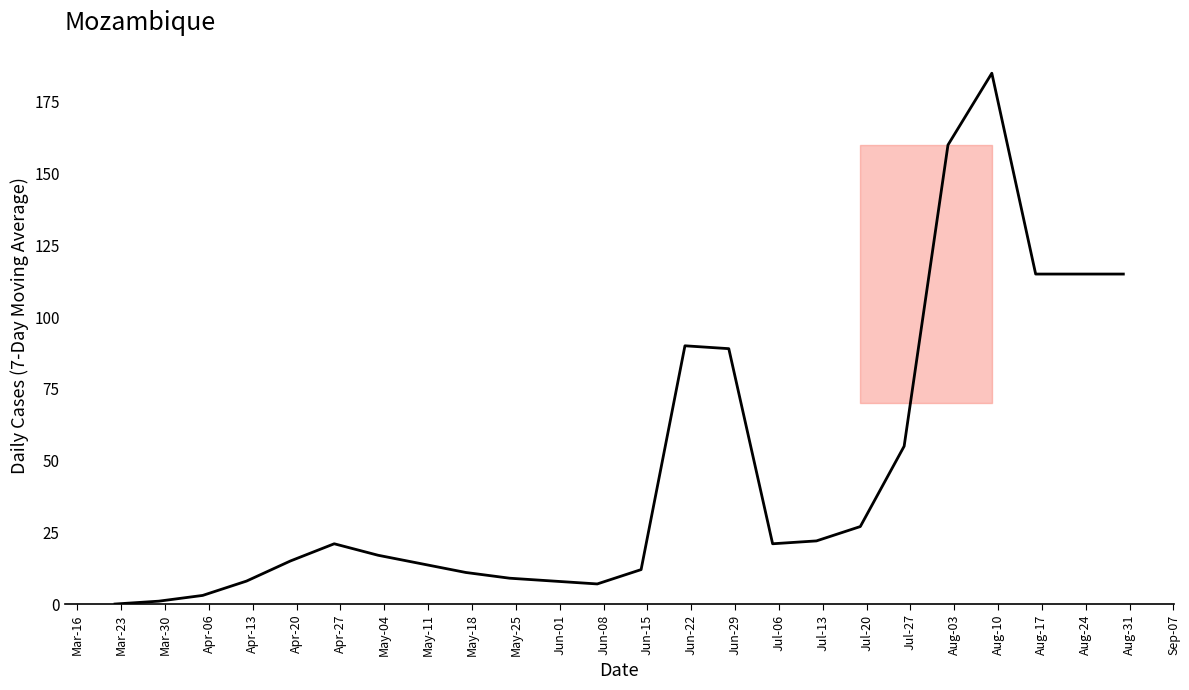

What is the greatest value displayed?

185